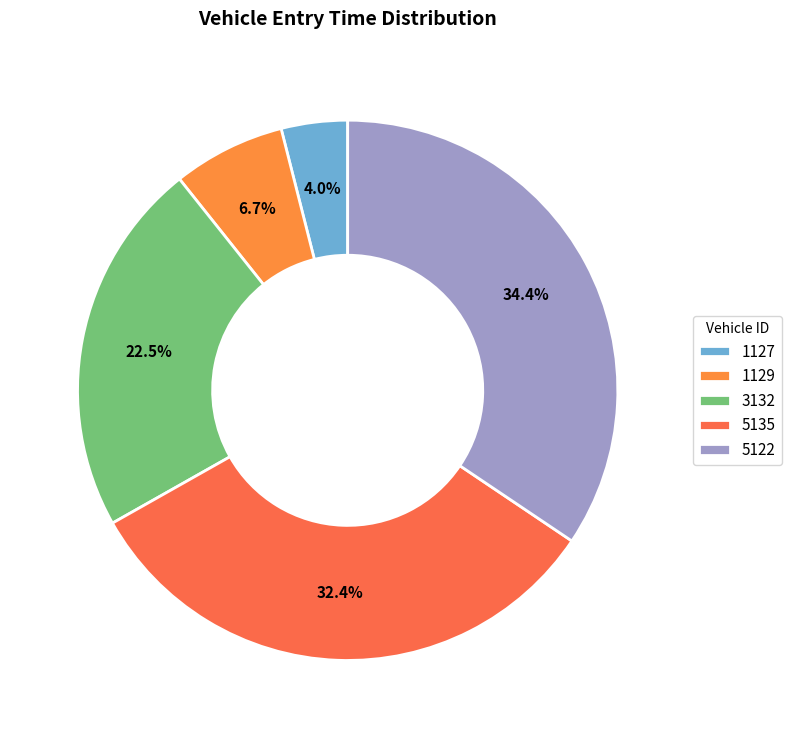

To the nearest percent, what is the combined percentage of 3132 and 5135?

55%